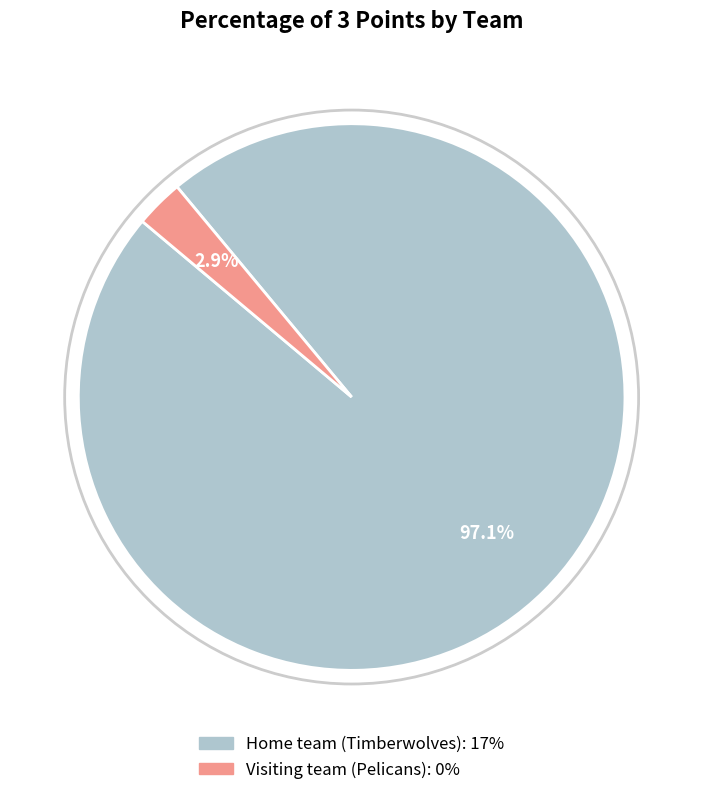

Is there any slice that represents more than half of the pie?

Yes